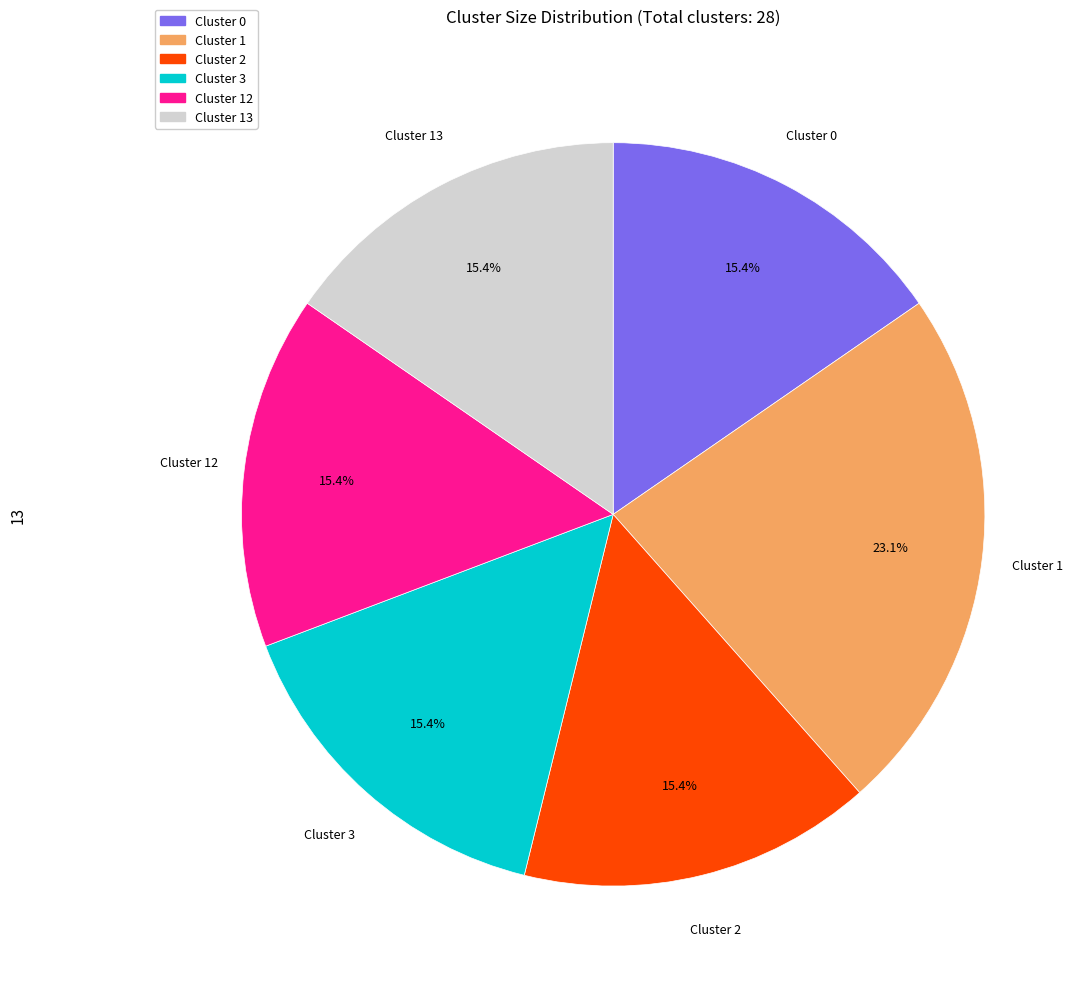

Does any single category account for the majority?

No